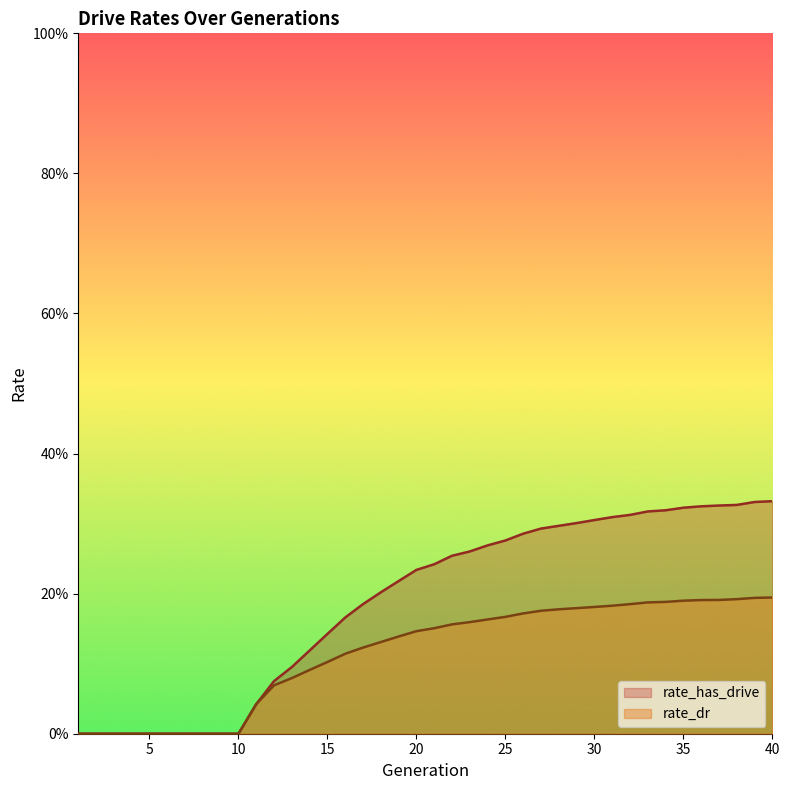

Reading left to right, list all the values displayed in this chart.

rate_has_drive: 1=0.0	2=0.0	3=0.0	4=0.0	5=0.0	6=0.0	7=0.0	8=0.0	9=0.0	10=0.0	11=0.0	12=0.1	13=0.1	14=0.1	15=0.1	16=0.2	17=0.2	18=0.2	19=0.2	20=0.2	21=0.2	22=0.3	23=0.3	24=0.3	25=0.3	26=0.3	27=0.3	28=0.3	29=0.3	30=0.3	31=0.3	32=0.3	33=0.3	34=0.3	35=0.3	36=0.3	37=0.3	38=0.3	39=0.3	40=0.3
rate_dr: 1=0.0	2=0.0	3=0.0	4=0.0	5=0.0	6=0.0	7=0.0	8=0.0	9=0.0	10=0.0	11=0.0	12=0.1	13=0.1	14=0.1	15=0.1	16=0.1	17=0.1	18=0.1	19=0.1	20=0.1	21=0.2	22=0.2	23=0.2	24=0.2	25=0.2	26=0.2	27=0.2	28=0.2	29=0.2	30=0.2	31=0.2	32=0.2	33=0.2	34=0.2	35=0.2	36=0.2	37=0.2	38=0.2	39=0.2	40=0.2